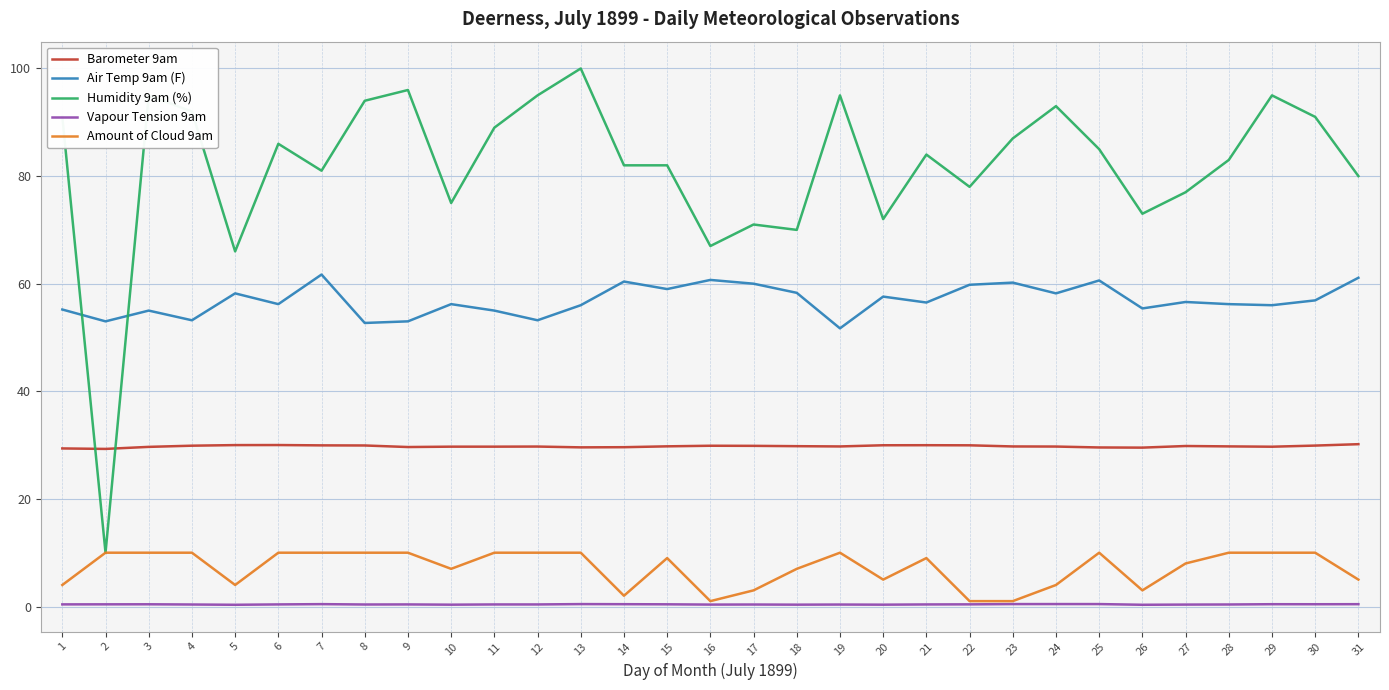

The Amount of Cloud 9am series shows 2.5 at 15. True or false?

False